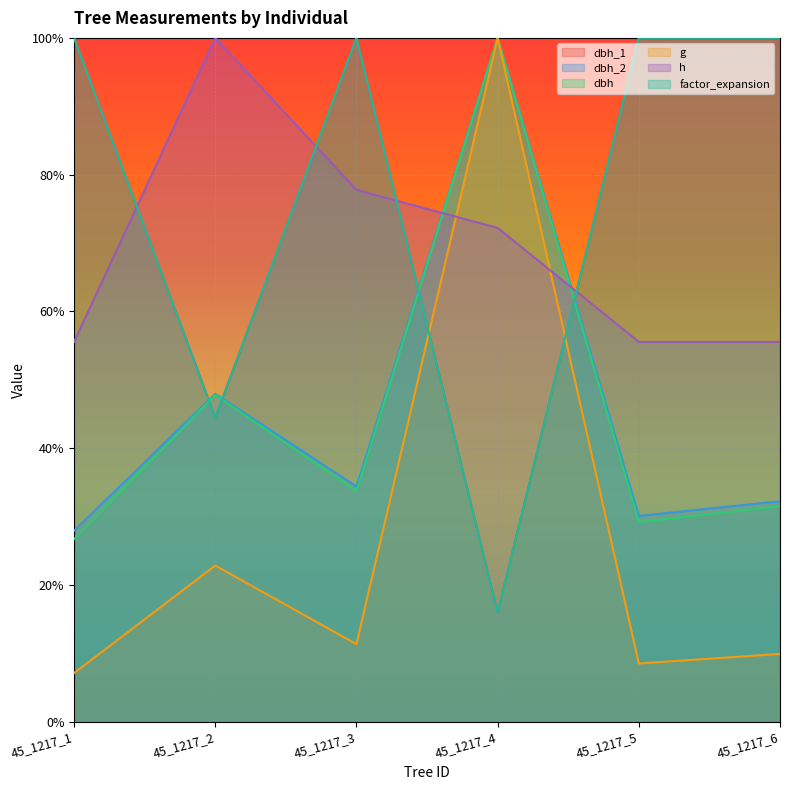

What is the average value of the dbh series?

44.8